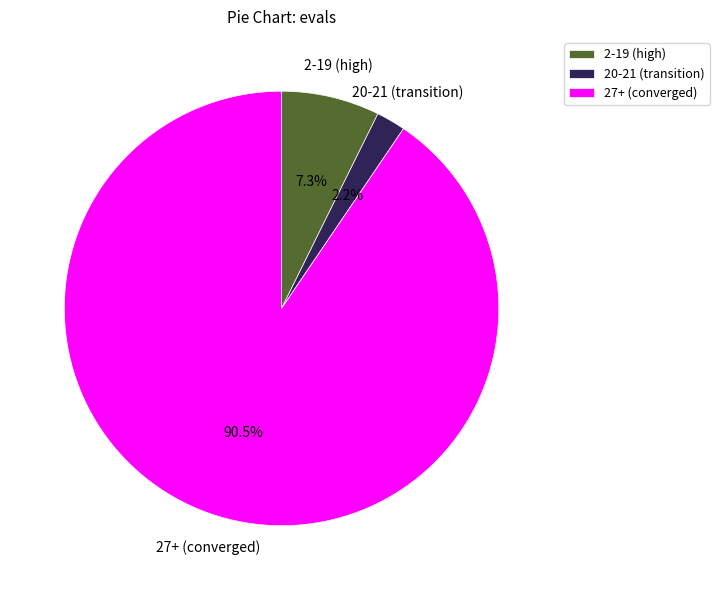

Does any single category account for the majority?

Yes